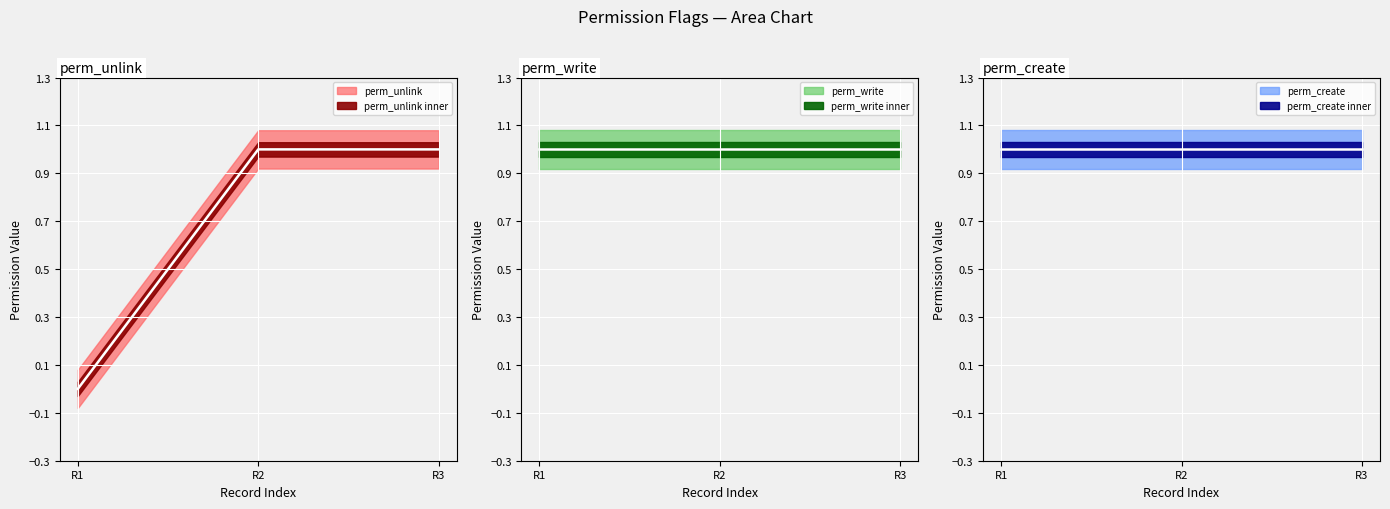

True or false: perm_write (mean) has a value of 0 at R3.

False